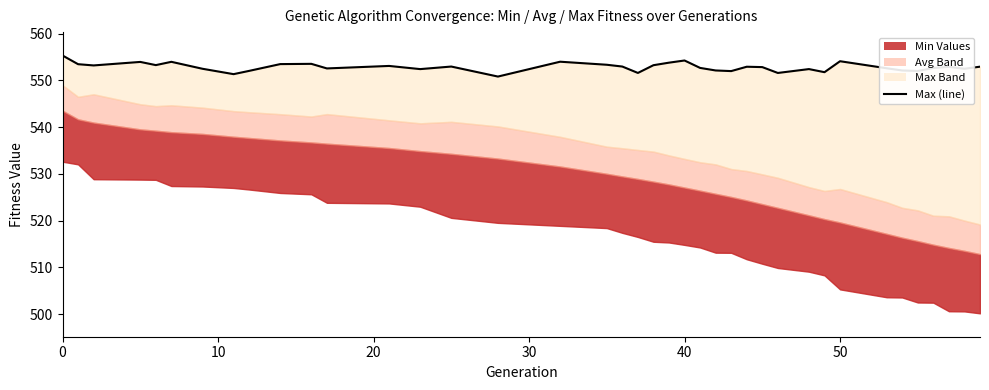

Where is the data nearest to the value 553?

14